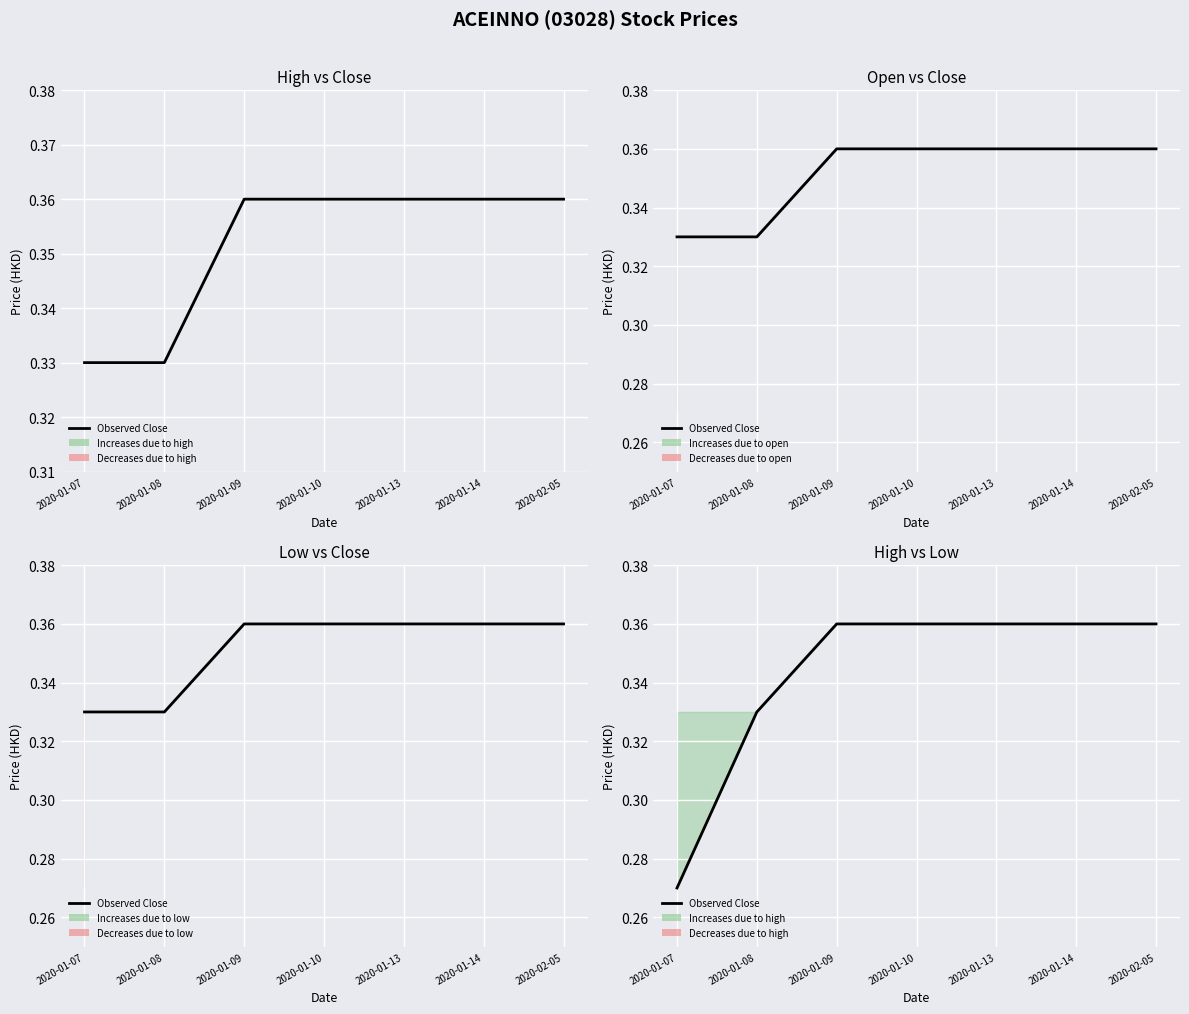

Rank the categories by value from lowest to highest.

2020-01-07, 2020-01-08, 2020-01-09, 2020-01-10, 2020-01-13, 2020-01-14, 2020-02-05